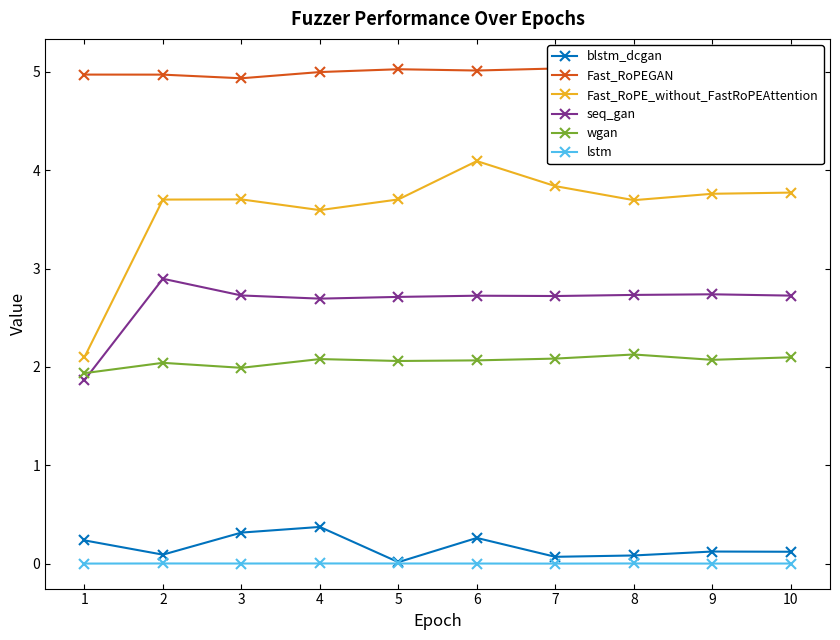

Is it true that wgan equals 2.1 at 7?

True